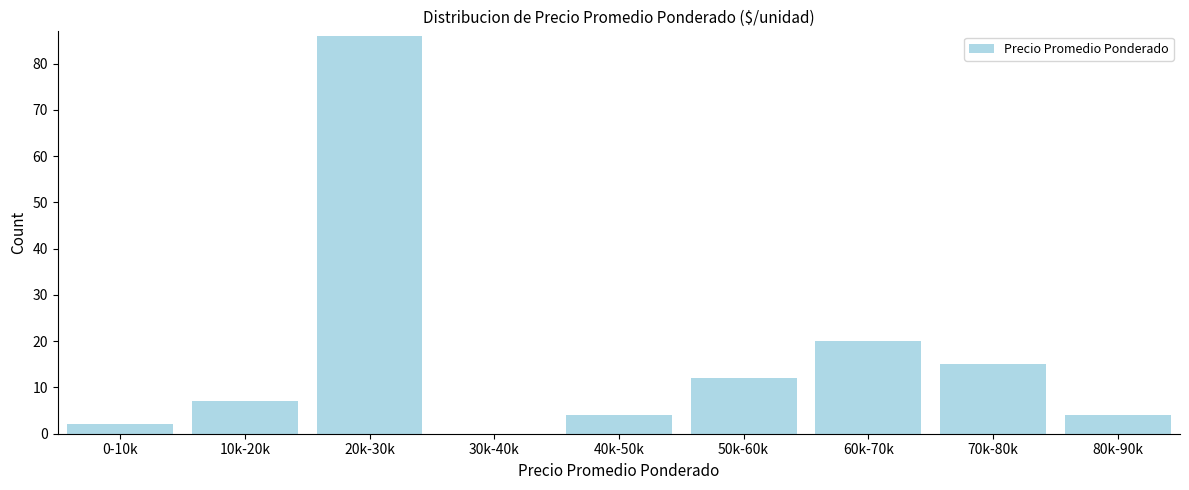

Reading left to right, what are all the values shown in this chart?

0-10k=2	10k-20k=7	20k-30k=86	30k-40k=0	40k-50k=4	50k-60k=12	60k-70k=20	70k-80k=15	80k-90k=4